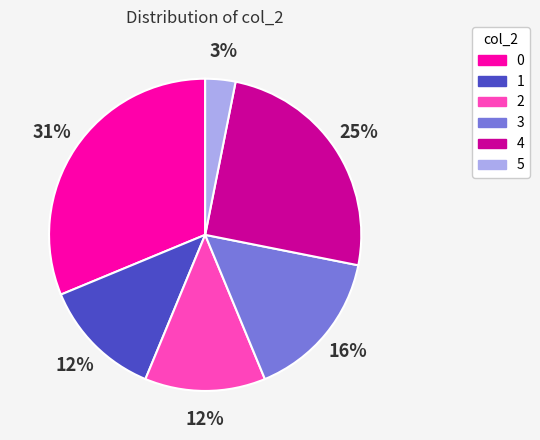

To the nearest percent, what percentage of the pie is 0?

31%